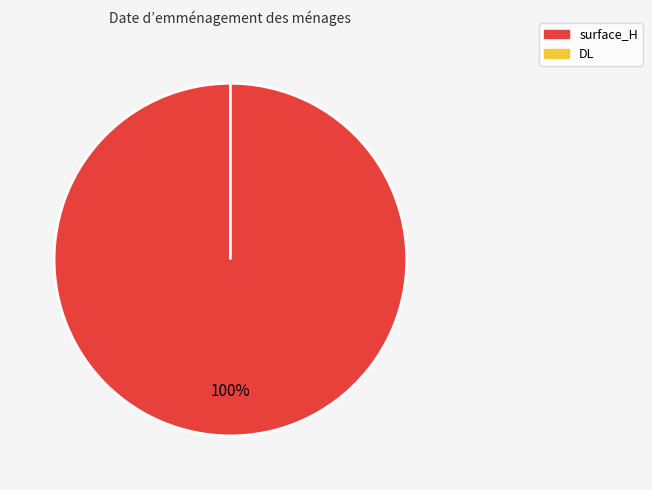

What is the smallest slice in the pie chart?

DL